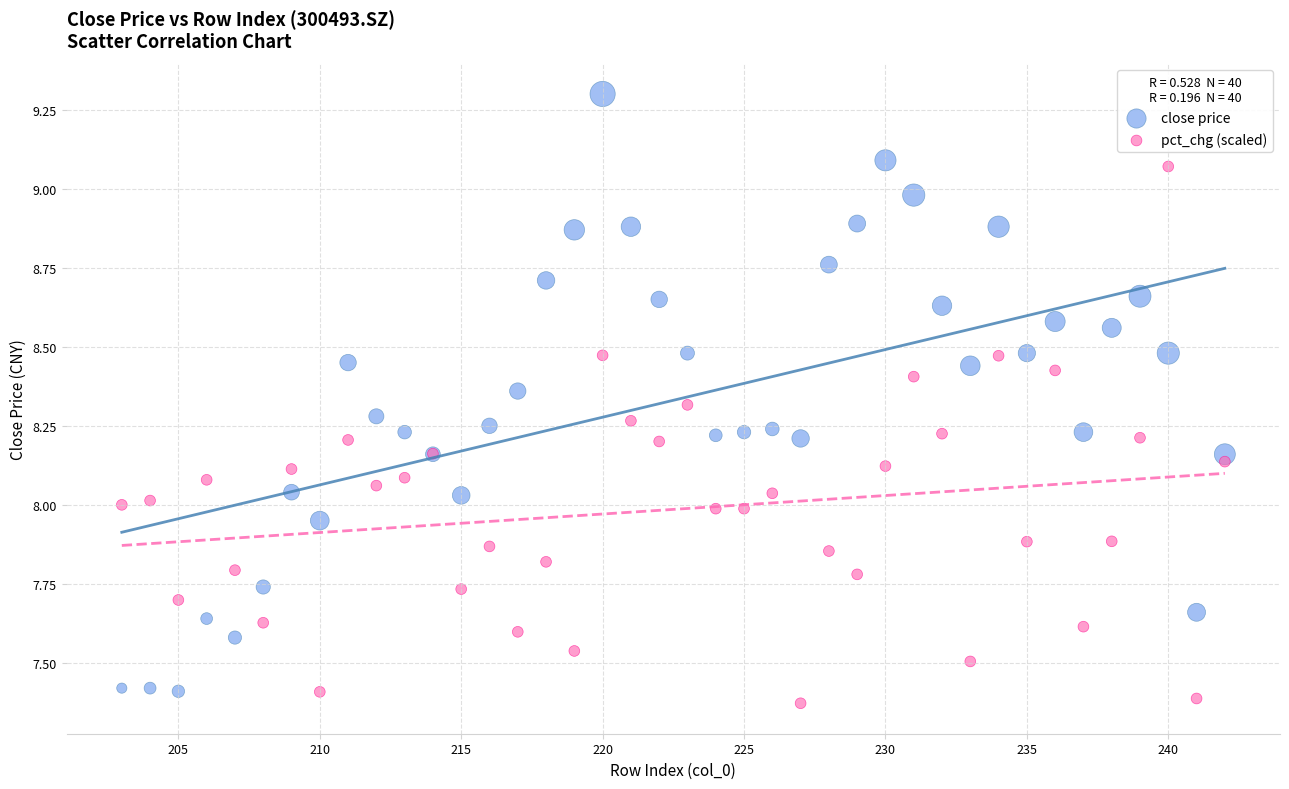

Which series has the widest spread of Y values?

close price